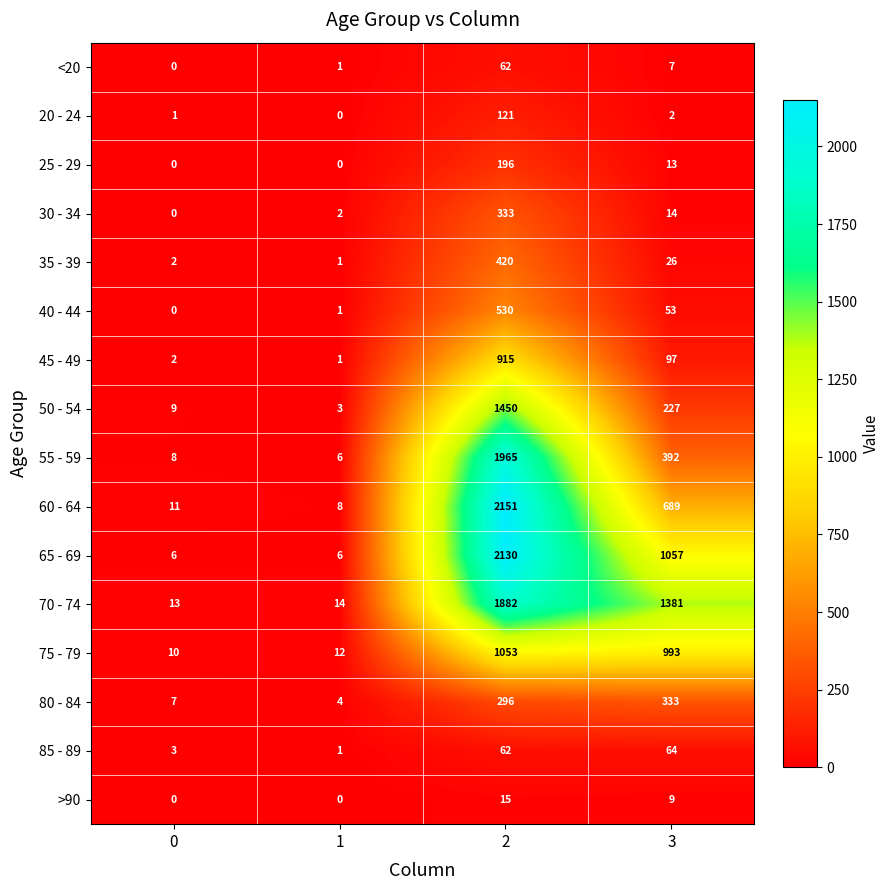

Which series has the largest total across all categories?

70 - 74